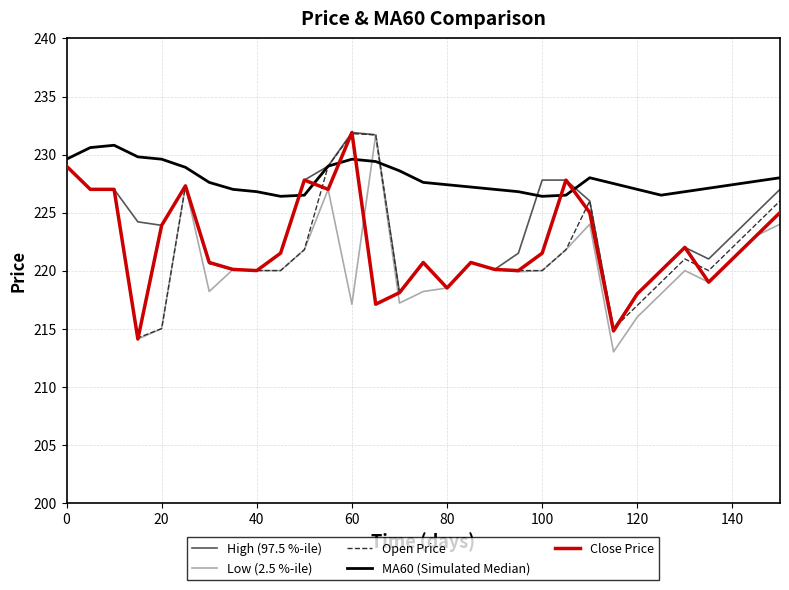

Which series has the largest total across all categories?

MA60 (Simulated Median)